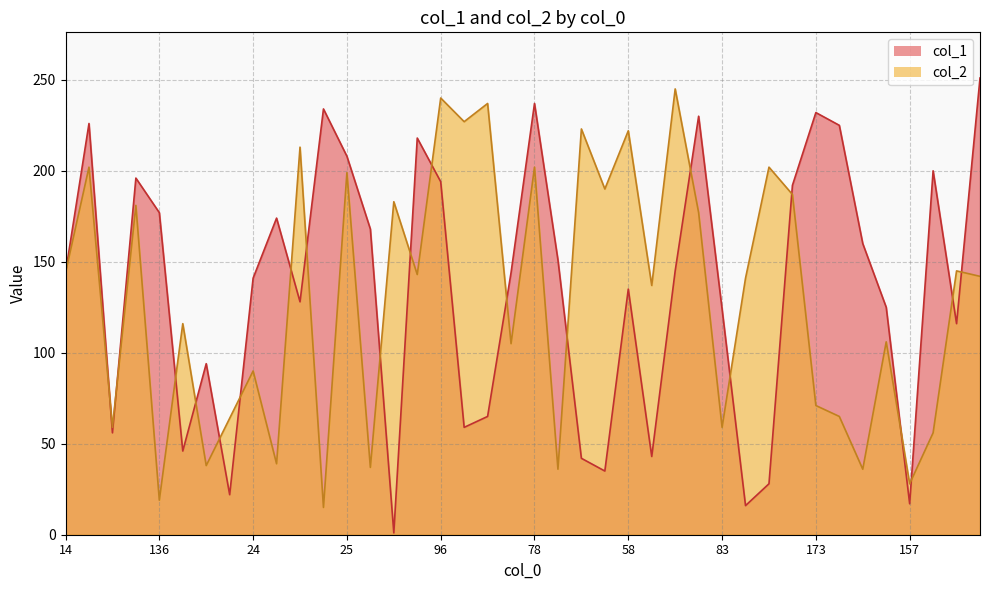

What is the total value across all series at 217?

361